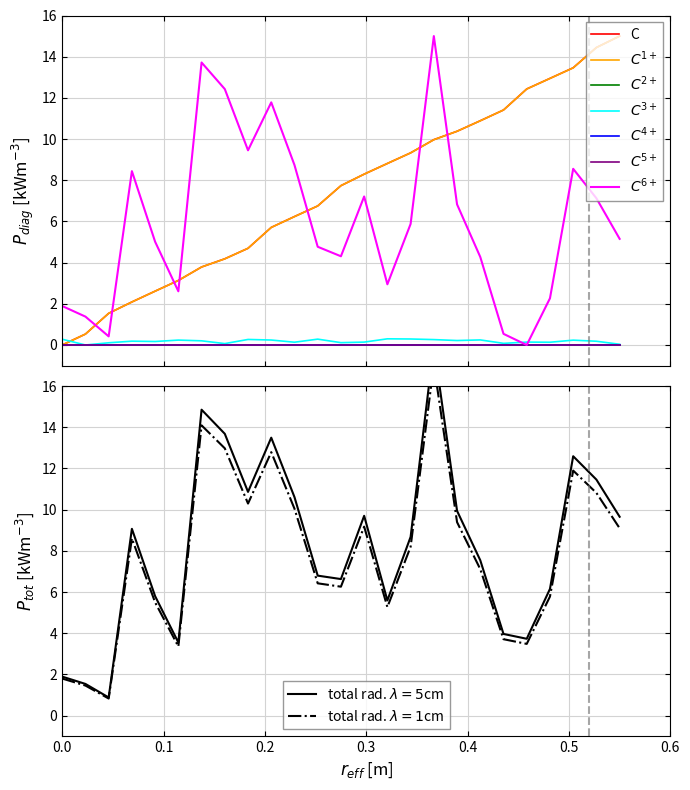

What is the difference between the maximum and second lowest values in the C6+ series?

14.6